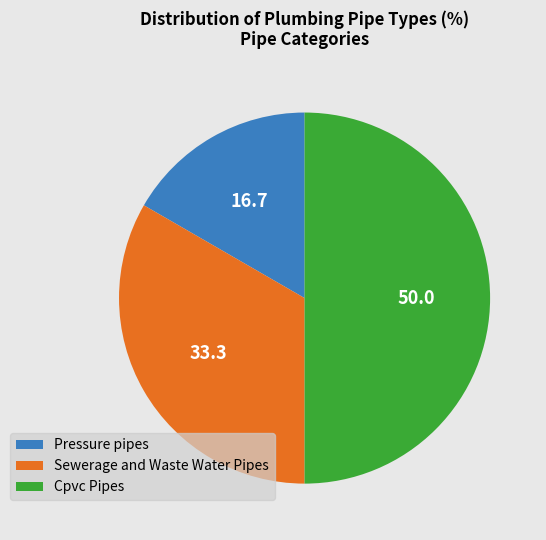

Which slice is the largest?

Cpvc Pipes